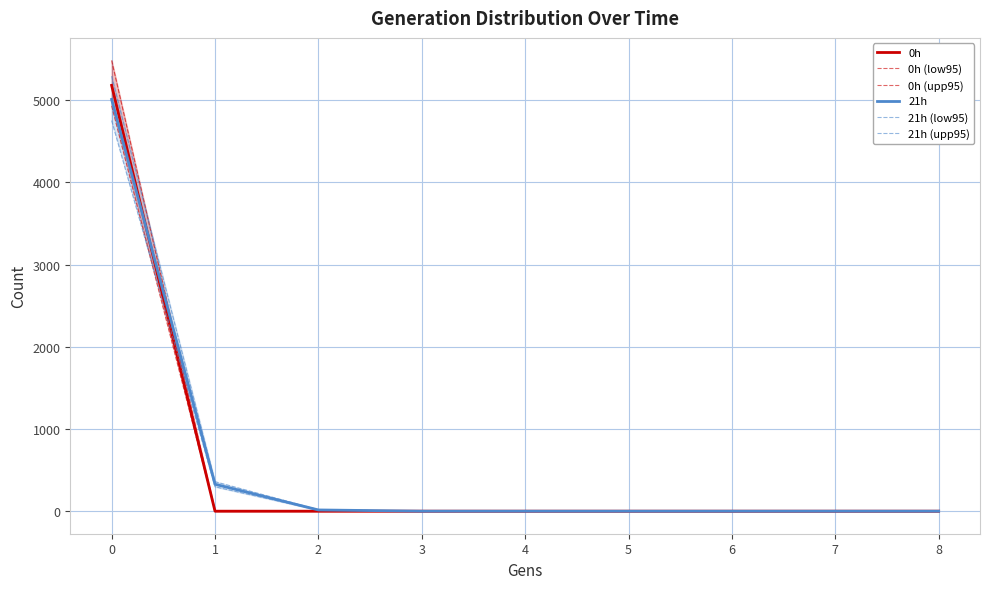

True or false: 0h (upp95) and 0h intersect in this chart.

False